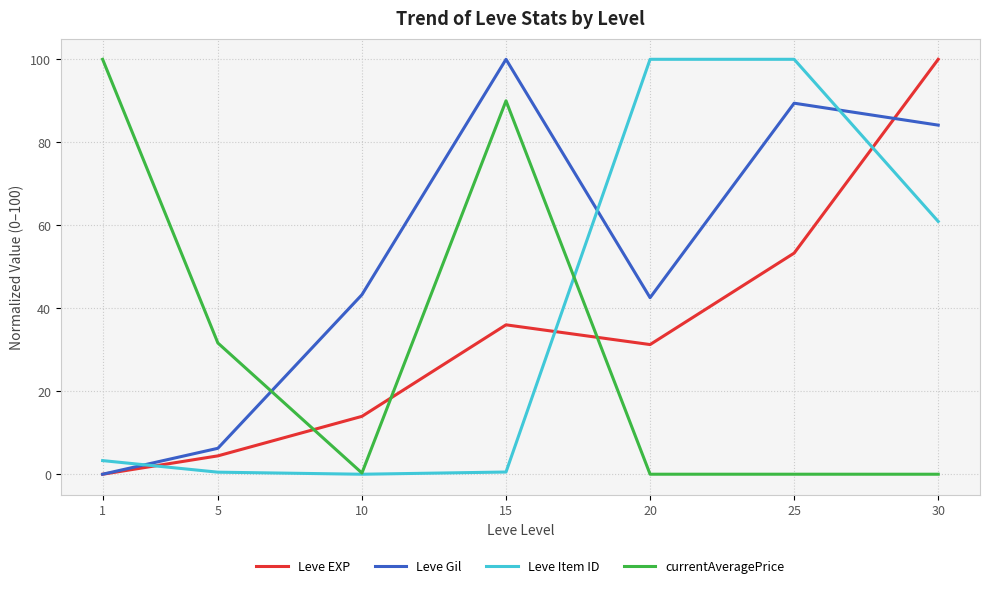

Which series changed the most between 10 and 15?

currentAveragePrice